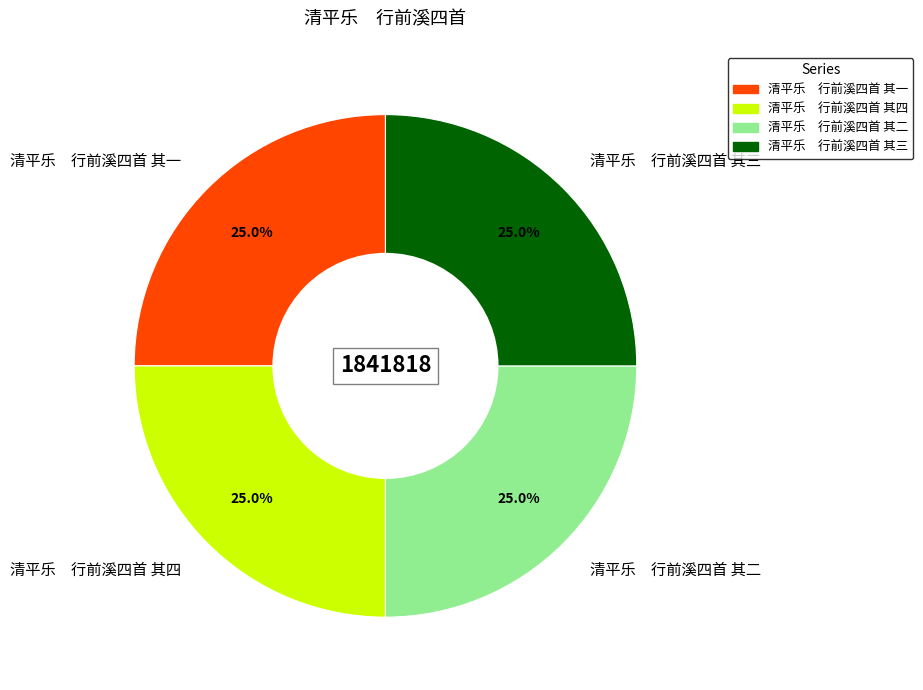

Is there any slice that represents more than half of the pie?

No